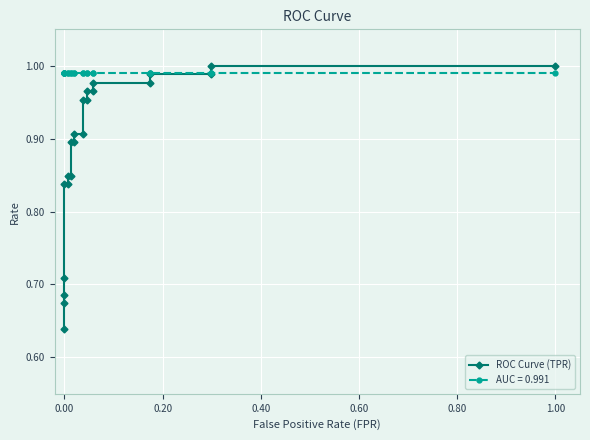

How many categories are shown in the chart?

22